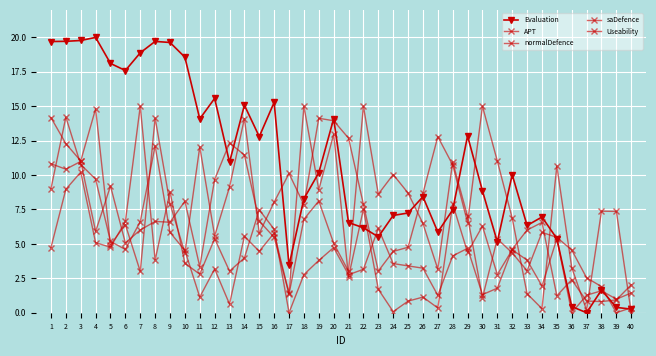

How many lines are shown in the chart?

5